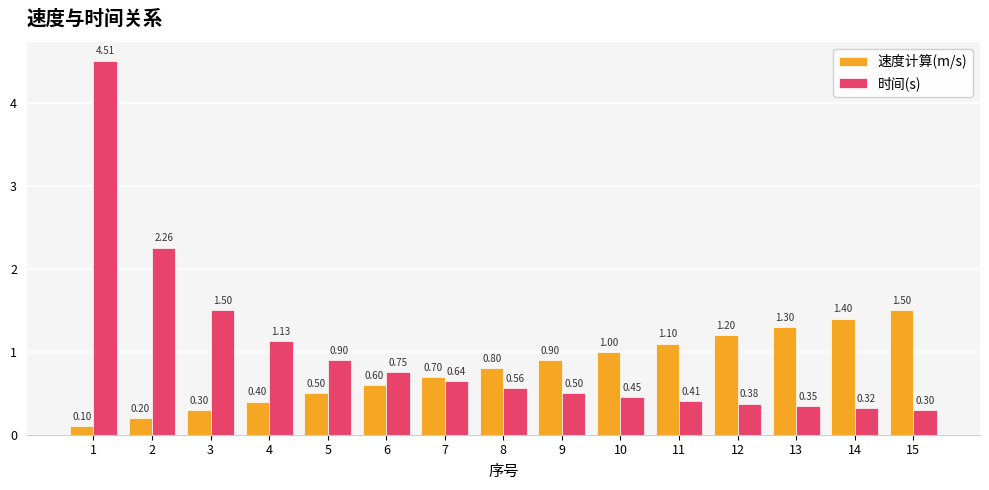

What is the sum of the 速度计算(m/s) values at 12 and 5?

1.7